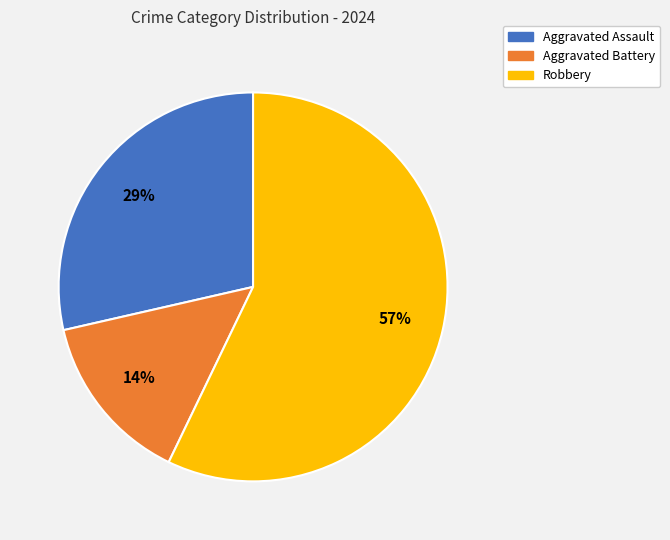

Combined, do Aggravated Battery and Aggravated Assault account for over 50%?

No